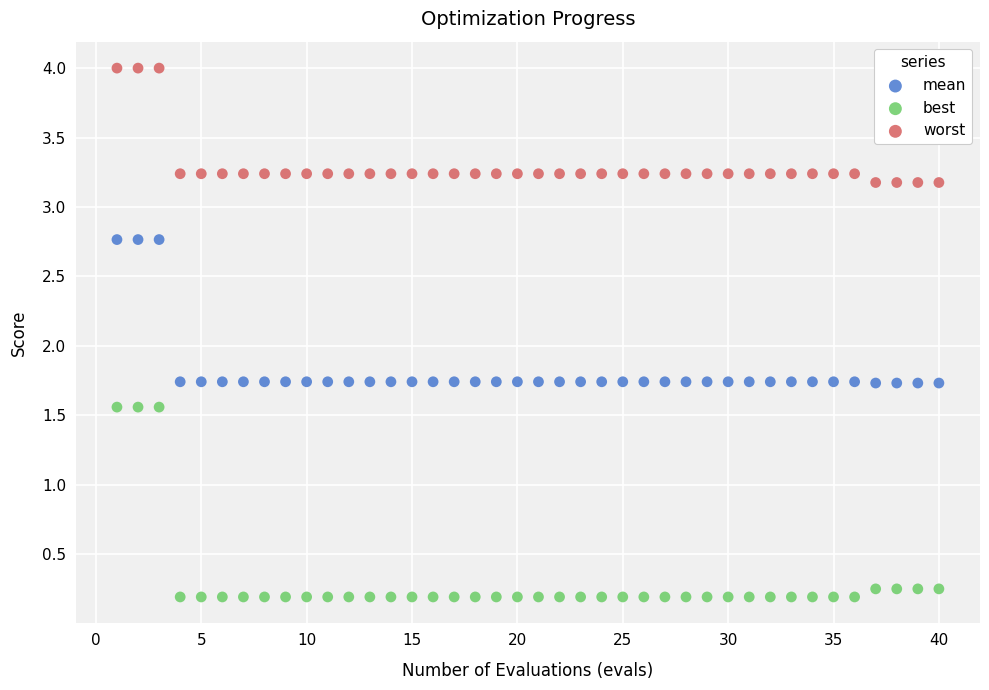

Which series reaches the maximum Y coordinate?

worst